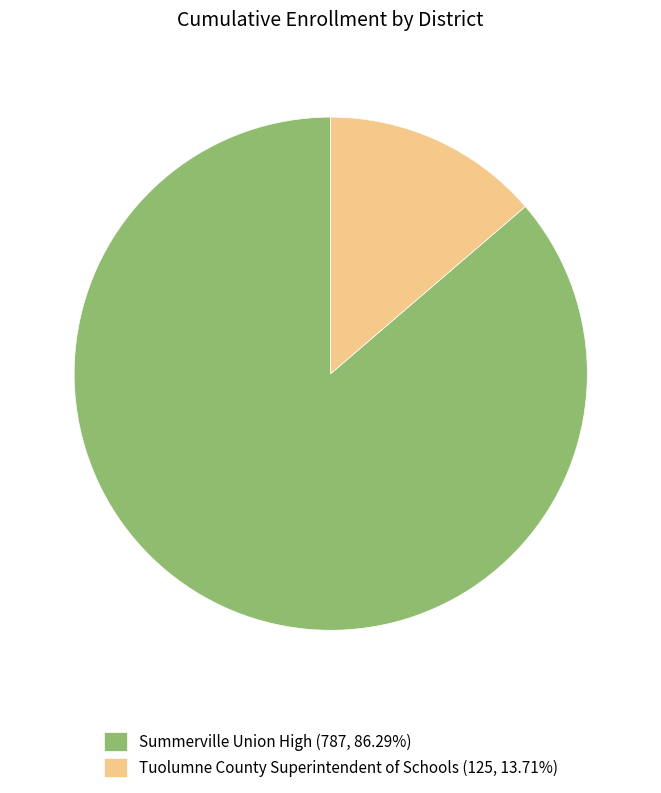

Is the sum of Tuolumne County Superintendent of Schools (125, 13.71%) and Summerville Union High (787, 86.29%) greater than half?

Yes